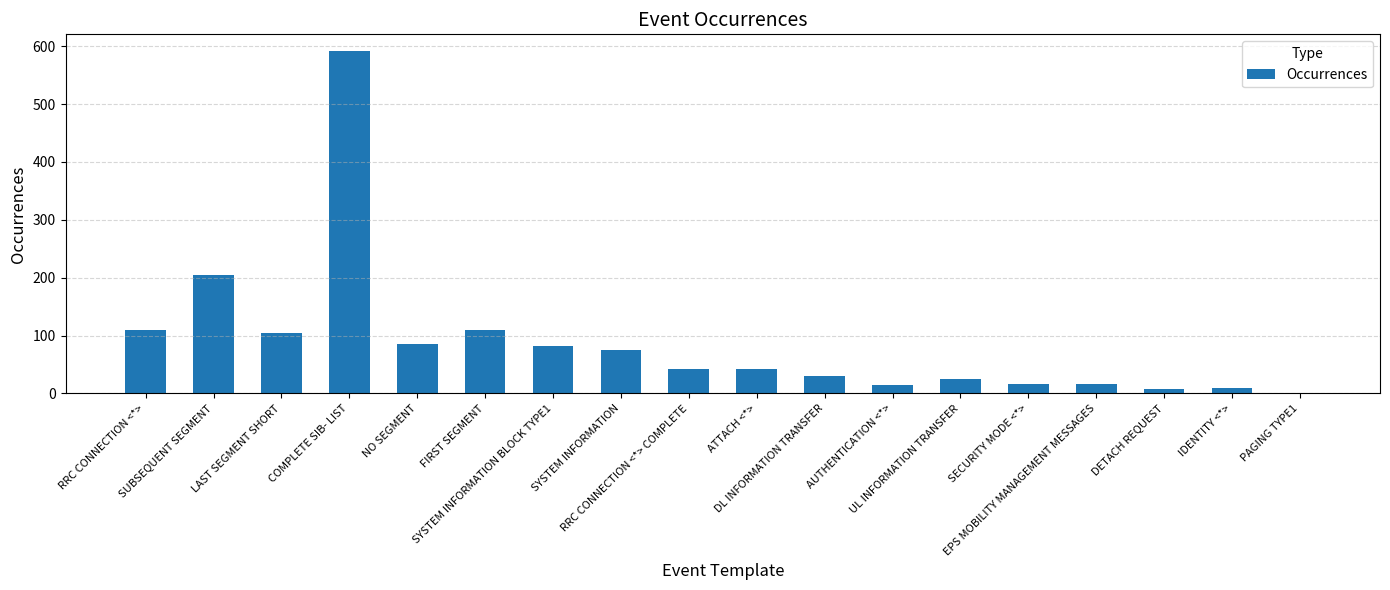

What value does the data have at RRC CONNECTION <*> COMPLETE, to the nearest 10?

40